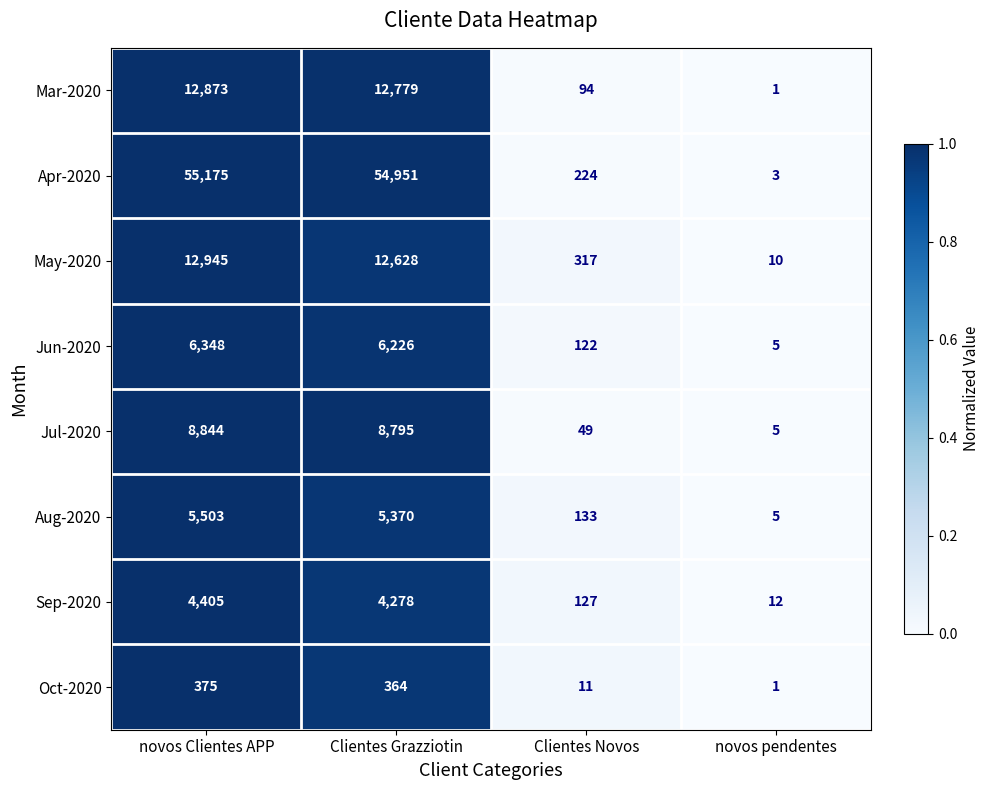

Count the number of data series in this chart.

8